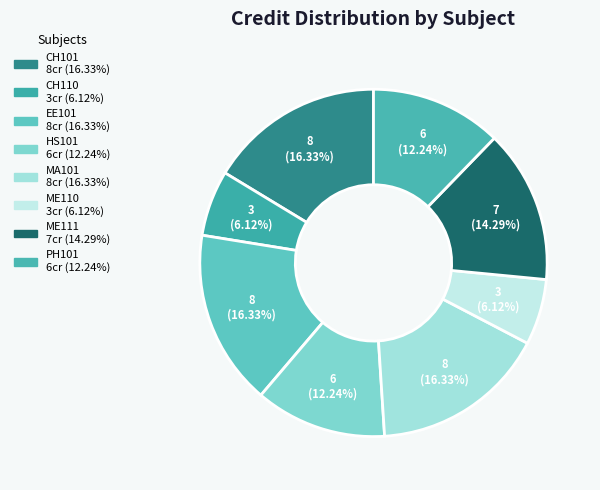

Is PH101 the majority of the pie?

No